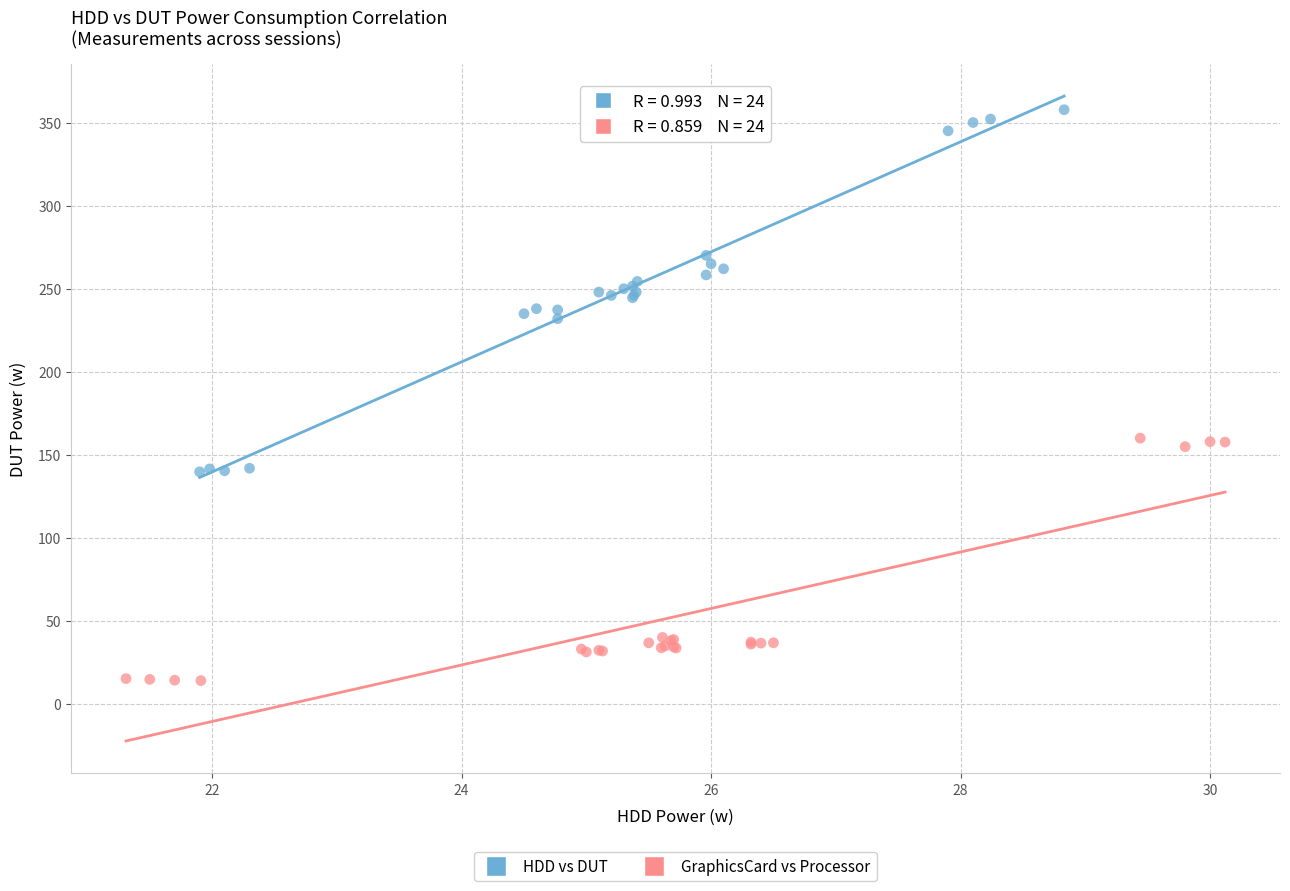

Which series reaches the maximum Y coordinate?

HDD vs DUT